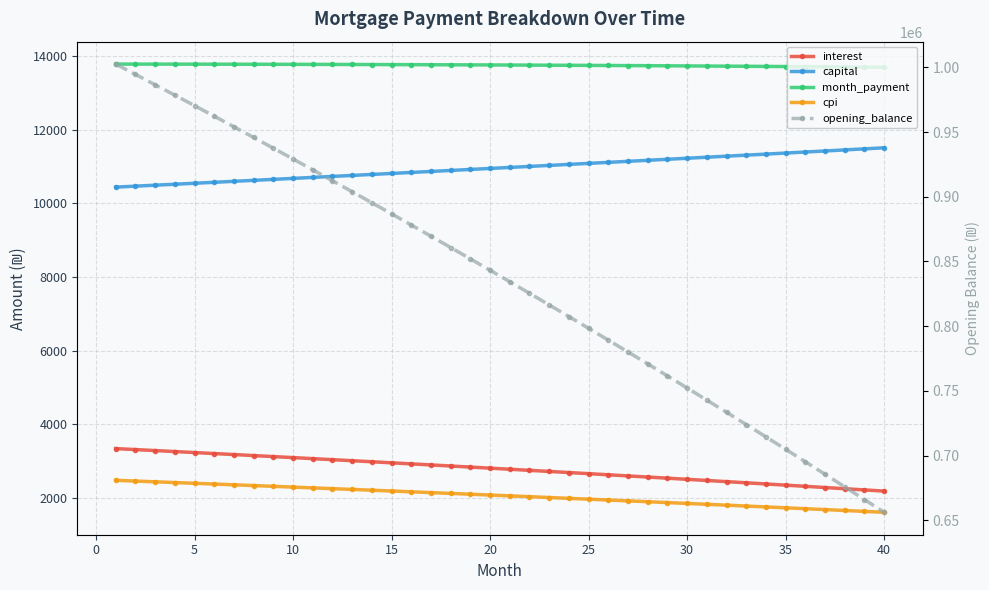

What is the highest value of the cpi series?

2480.1